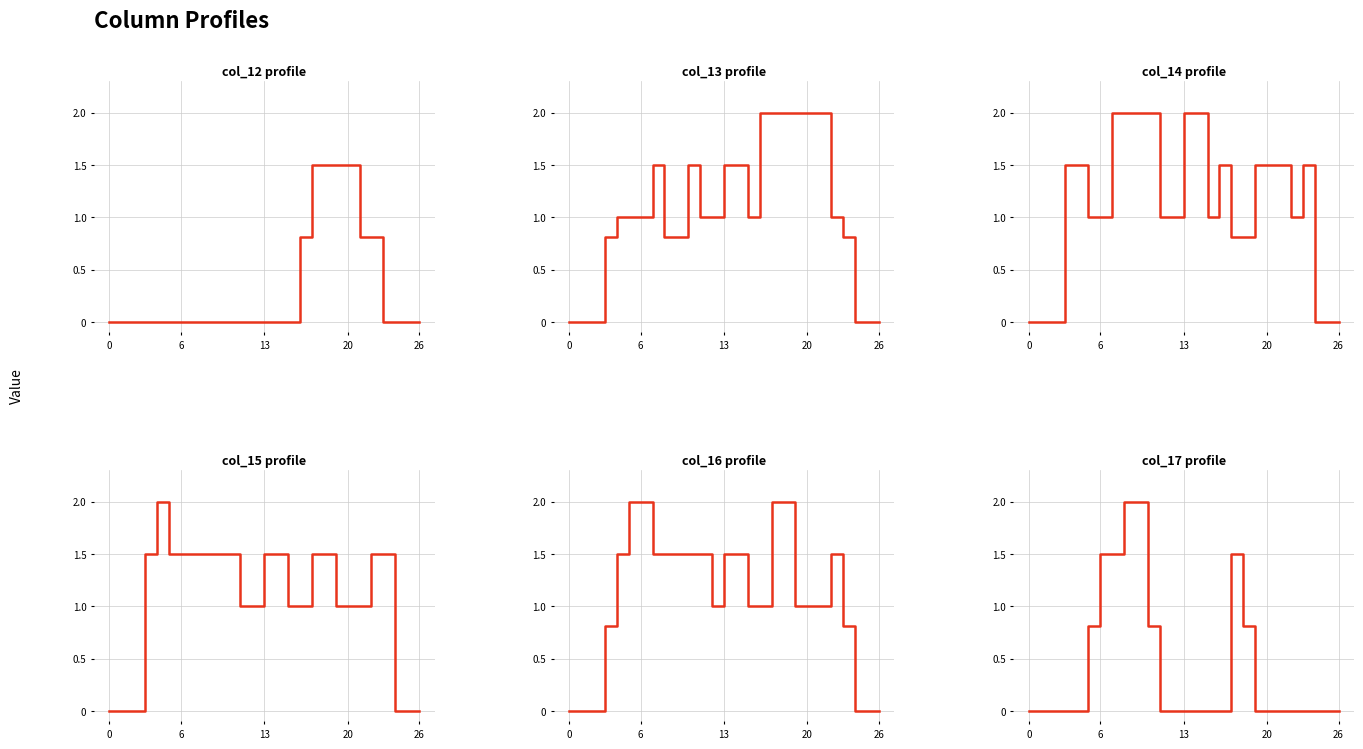

What is the label of the 12th point from the right?

15